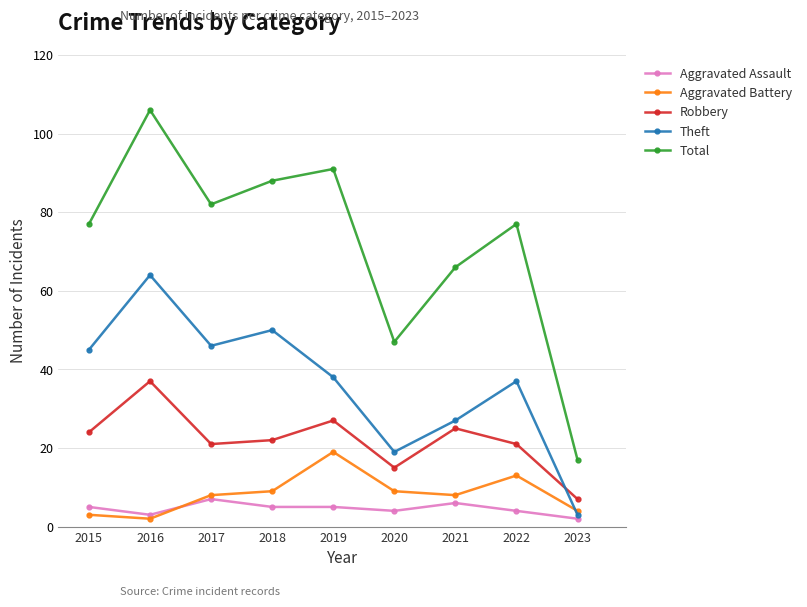

In Total, how many points are lower than both neighbors (excluding endpoints)?

2